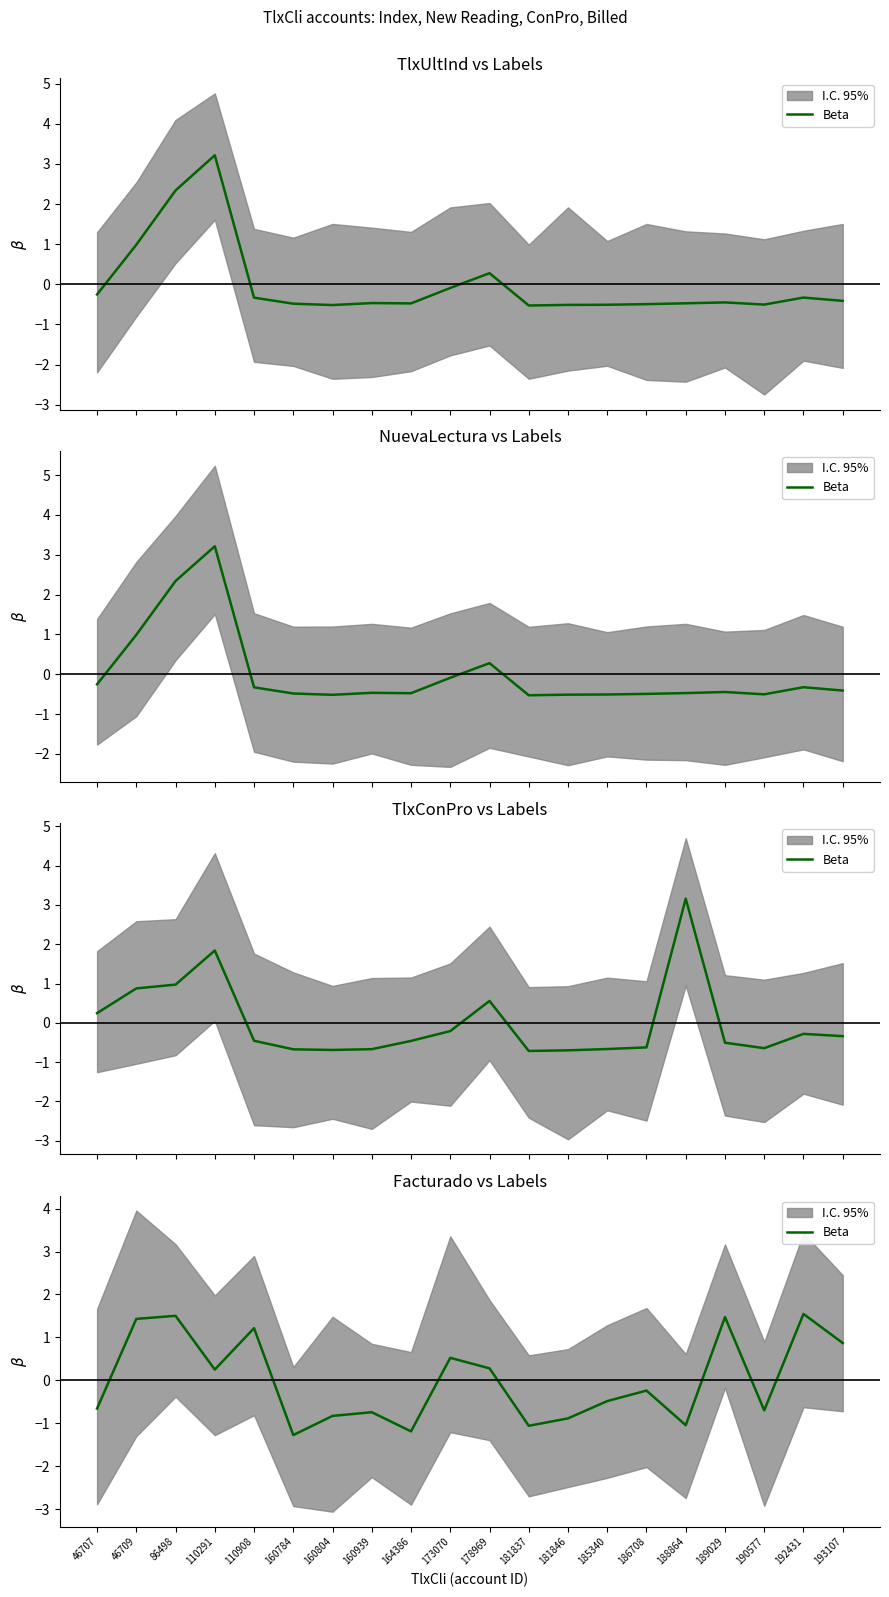

How many categories are shown in the chart?

20